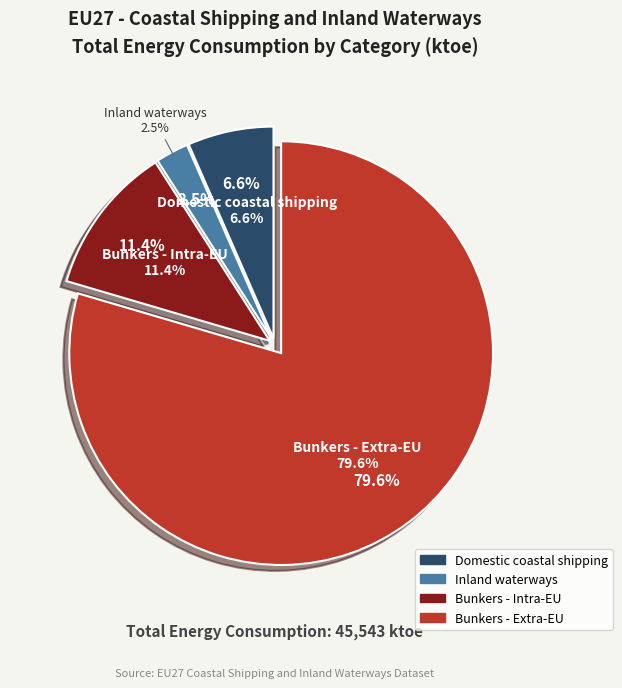

What percentage is the Inland waterways slice, to the nearest percent?

3%